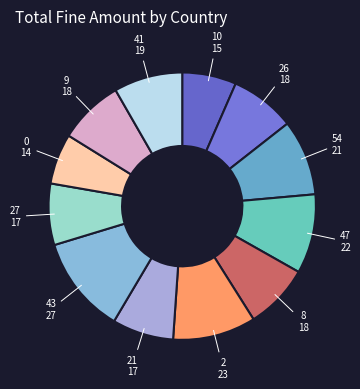

How many segments does this pie chart have?

12